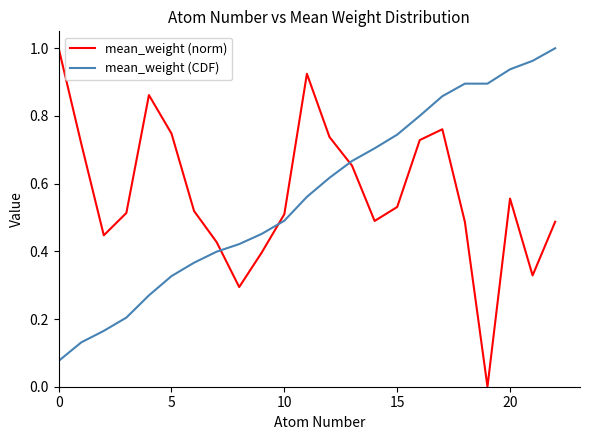

Which series has the largest range (max minus min)?

mean_weight (norm)